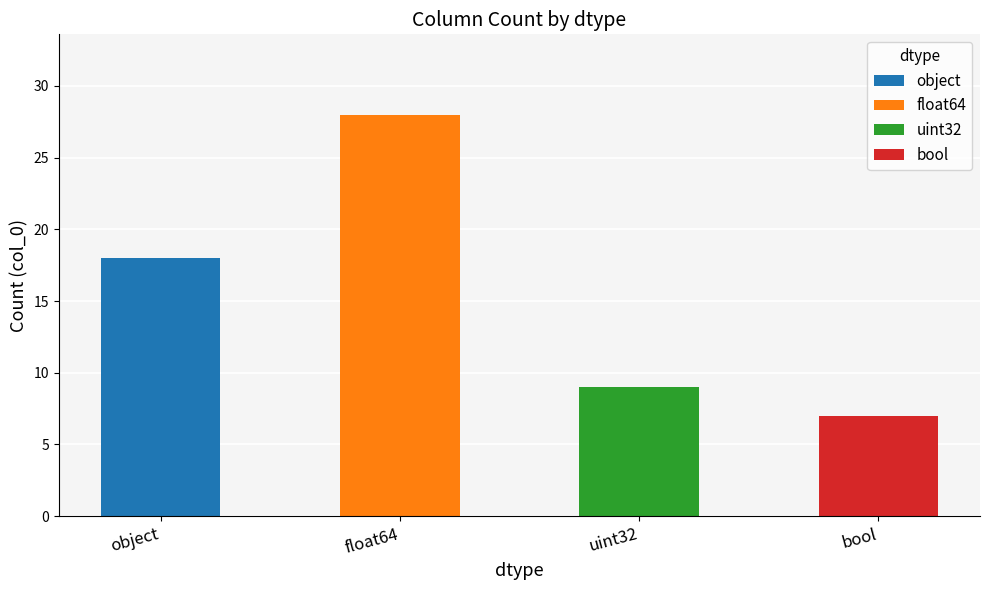

What is the label of the 4th bar from the left?

bool